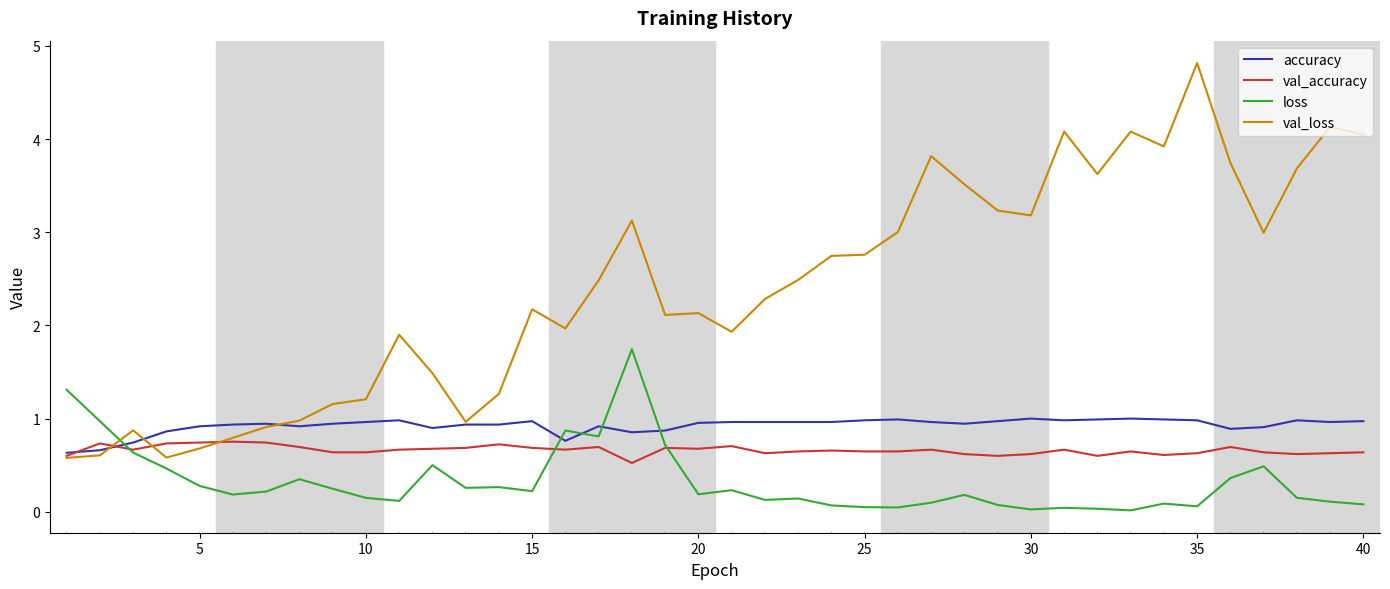

What is the minimum value for accuracy?

0.6